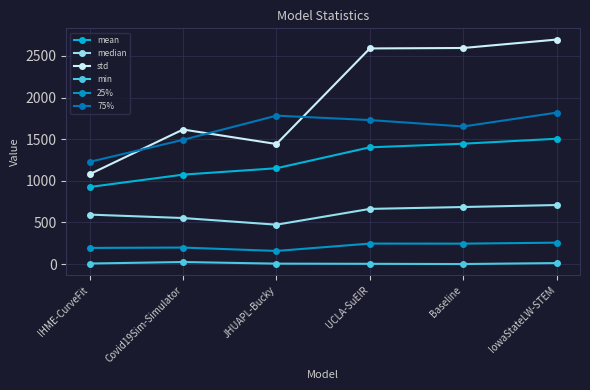

Reading left to right, extract all data points from this chart.

mean: 925.4	1074.0	1150.6	1402.0	1445.4	1504.8
median: 593.9	552.9	472.9	662.4	685.0	709.0
std: 1078.9	1615.8	1441.6	2589.5	2594.8	2696.1
min: 6.5	24.5	5.1	3.0	0.3	12.0
25%: 193.9	198.2	157.5	245.9	245.2	257.0
75%: 1227.1	1491.9	1782.2	1729.3	1652.1	1818.5